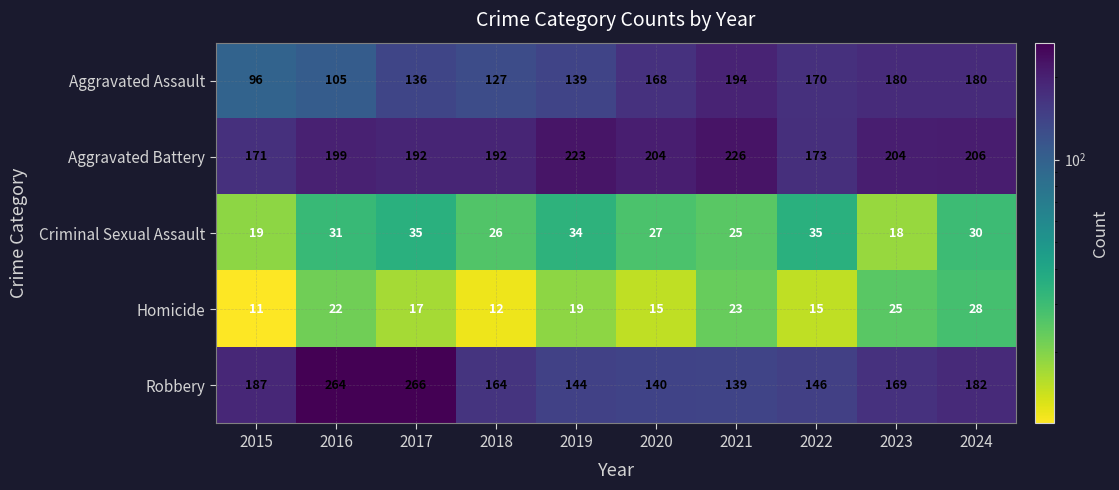

Where is Aggravated Assault nearest to the value 145?

2019